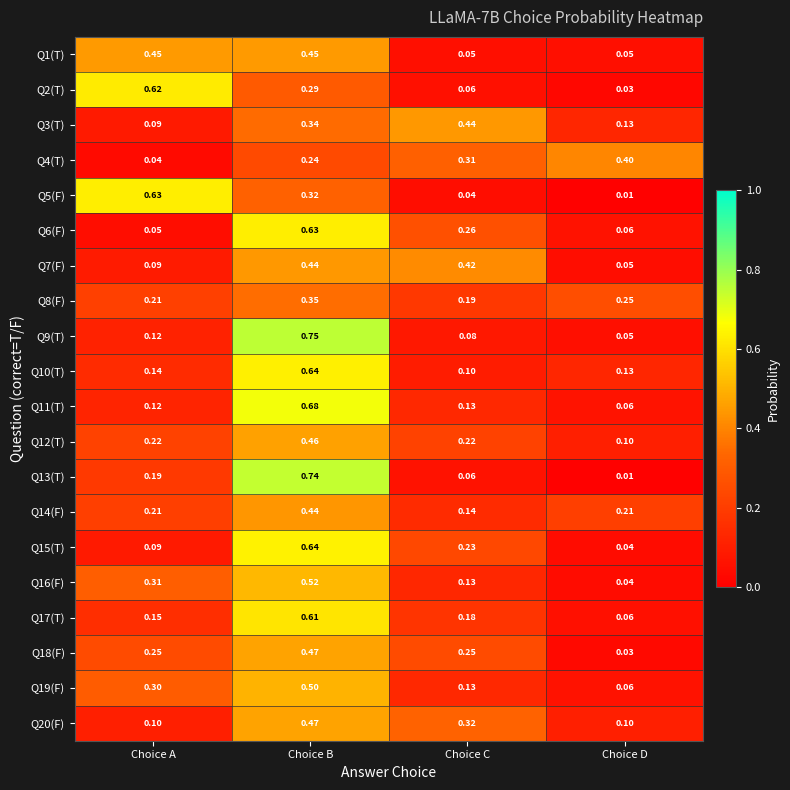

Is the value of Q16(F) at Choice C greater than the value of Q7(F) at Choice D?

Yes